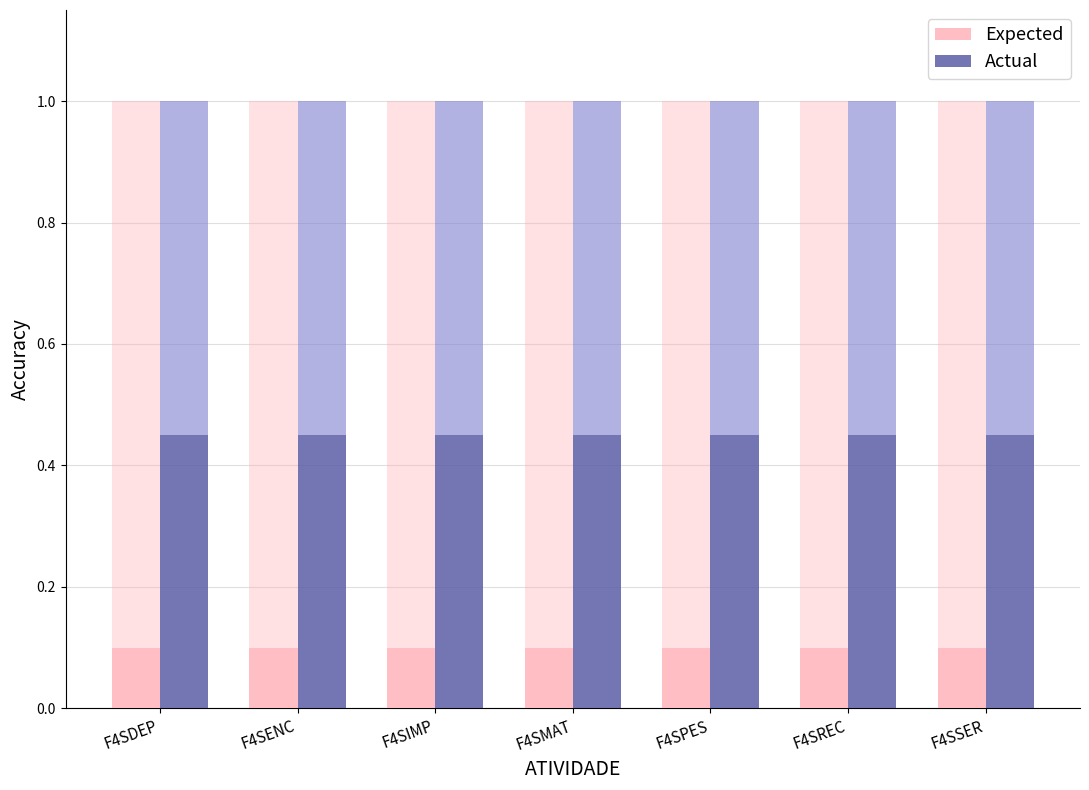

Reading left to right, extract all data points from this chart.

Expected: 0.1	0.1	0.1	0.1	0.1	0.1	0.1
Actual: 0.5	0.5	0.5	0.5	0.5	0.5	0.5